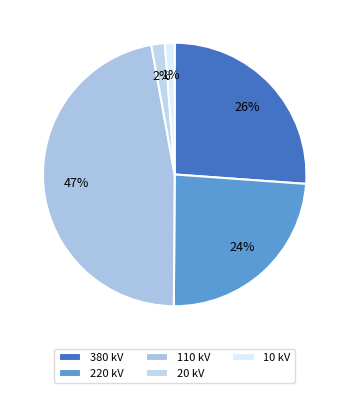

How many segments does this pie chart have?

5